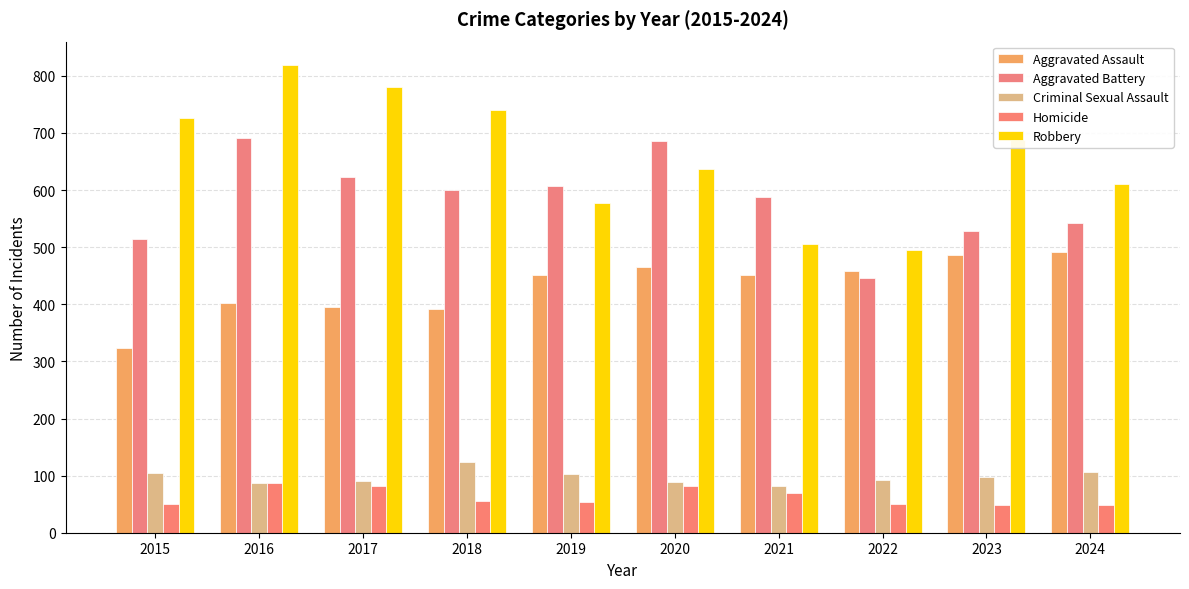

Rank the series at 2024 from lowest to highest value.

Homicide, Criminal Sexual Assault, Aggravated Assault, Aggravated Battery, Robbery